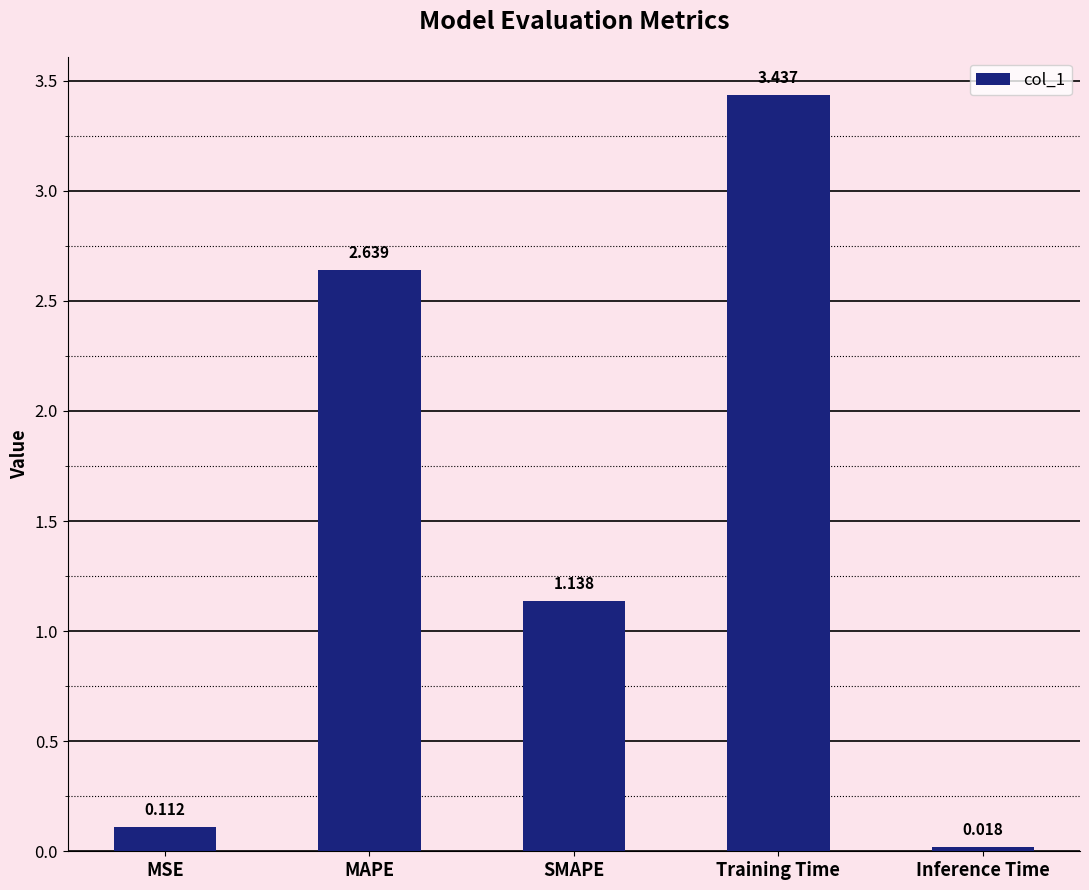

At which label does the data first exceed 1?

MAPE